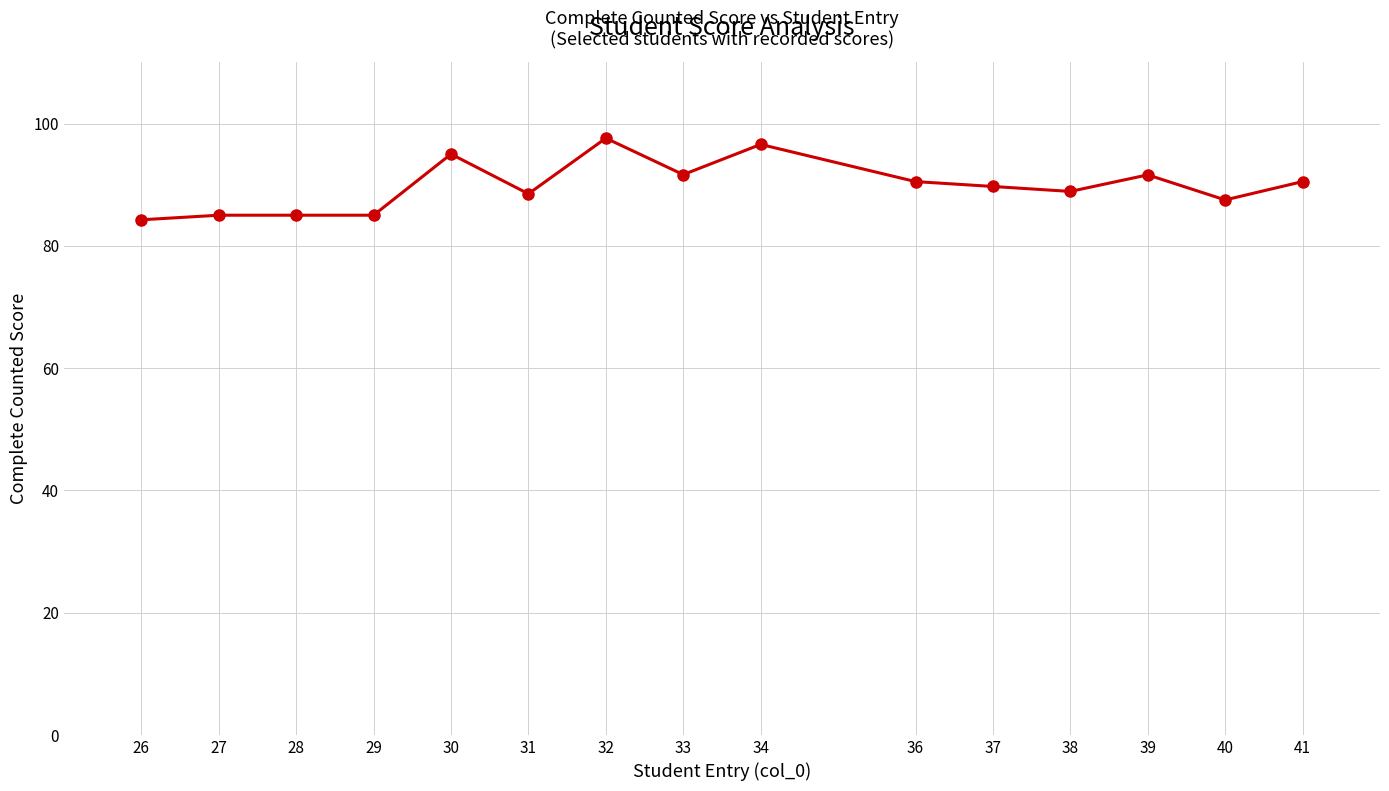

What is the greatest value displayed?

97.6